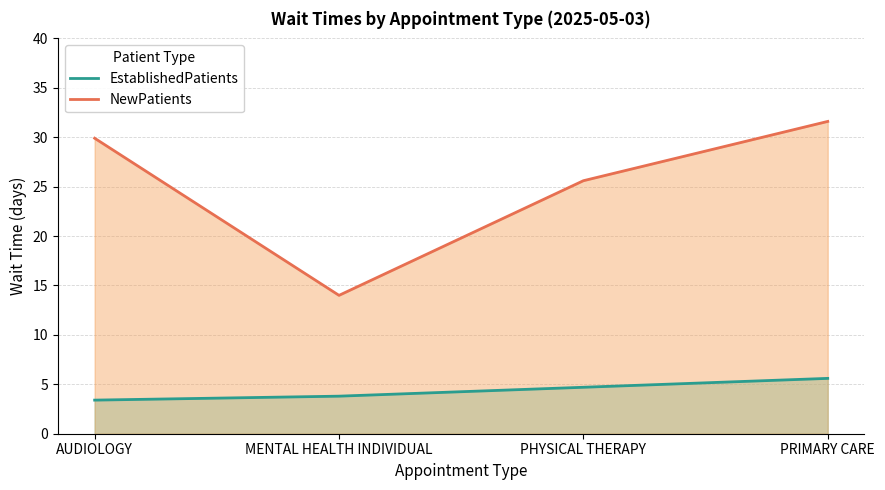

What position from the left is PHYSICAL THERAPY?

3